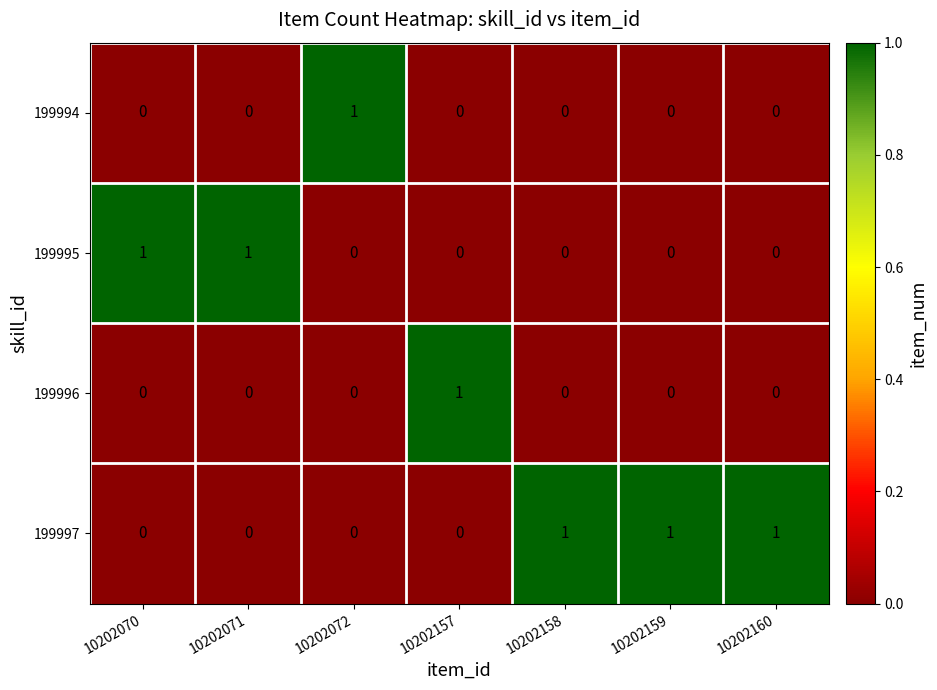

The value of 199995 at 10202072 is 1. True or false?

False